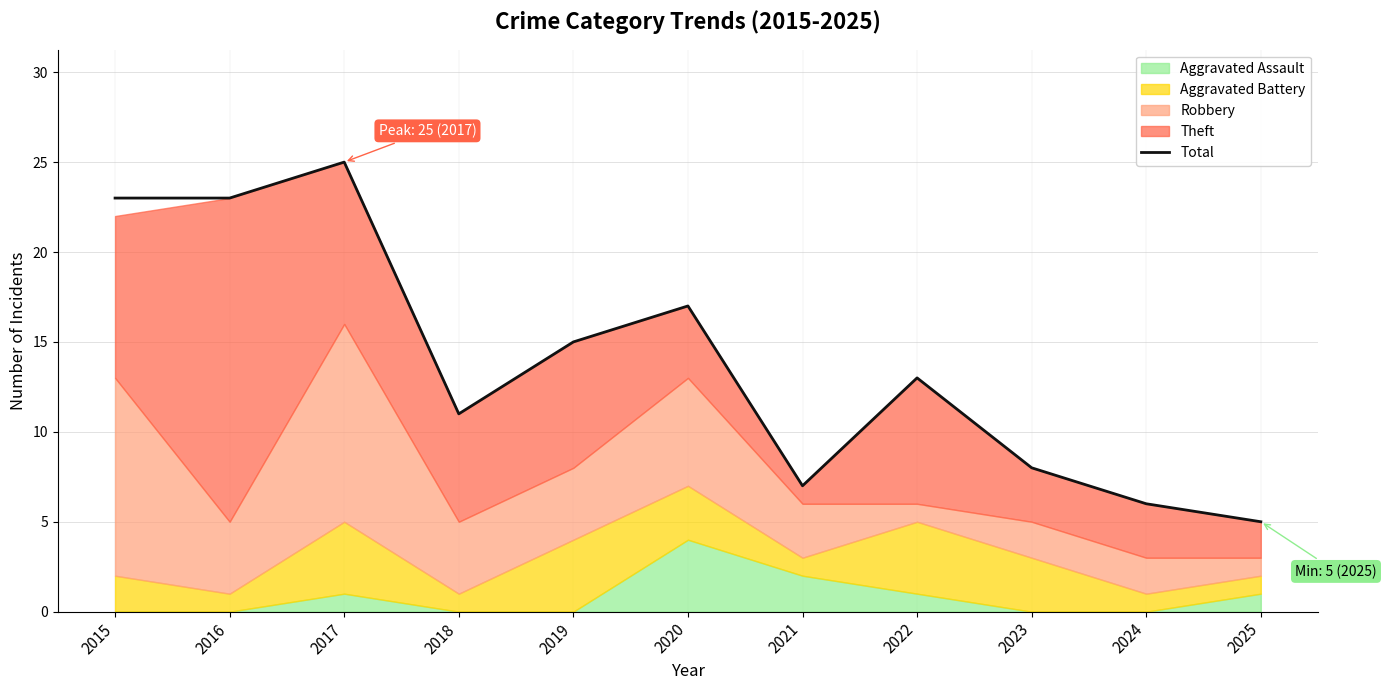

What is the smallest value displayed?

5